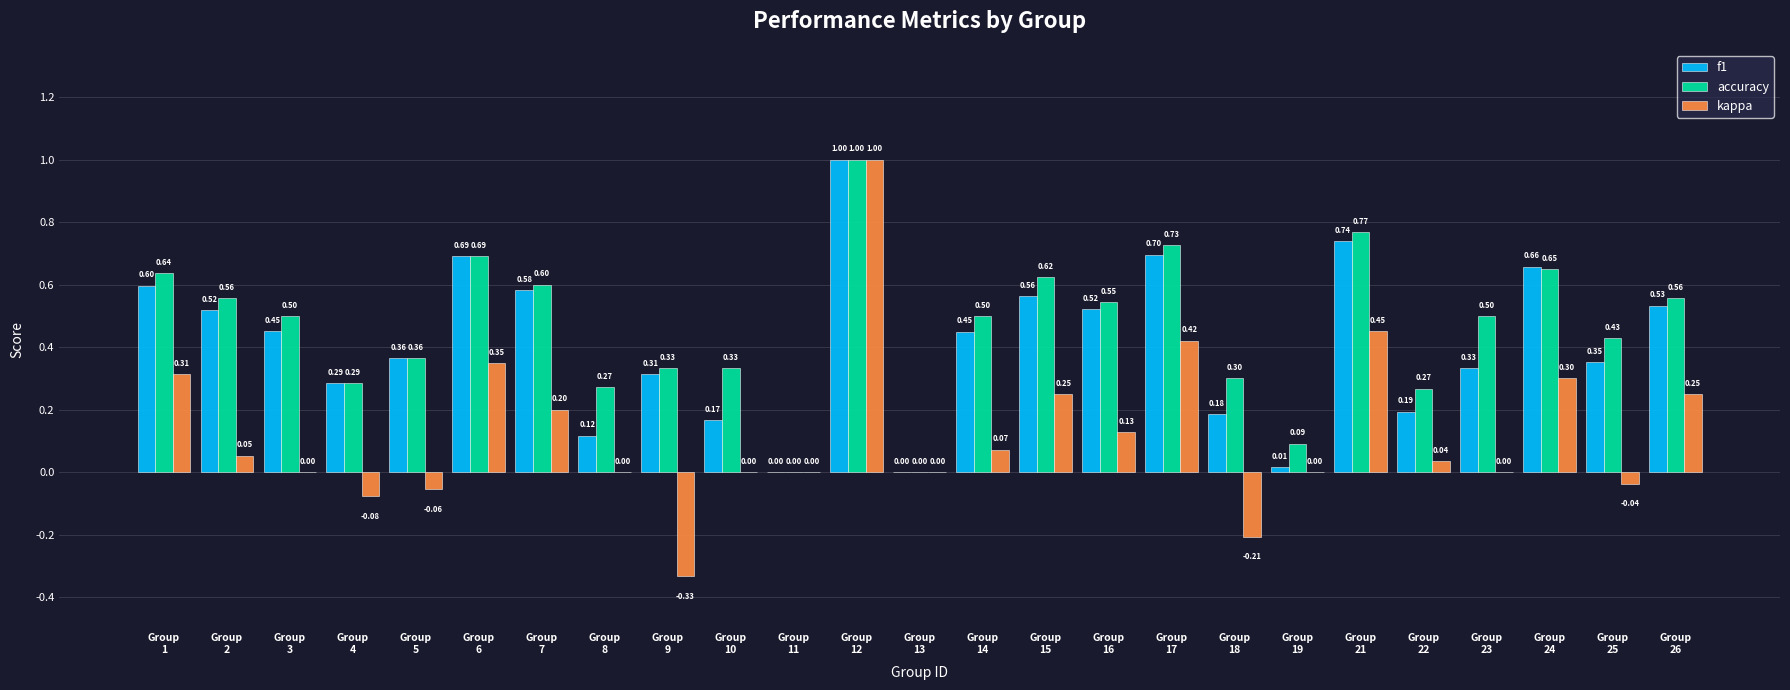

What are all the series names shown in the legend?

f1, accuracy, kappa